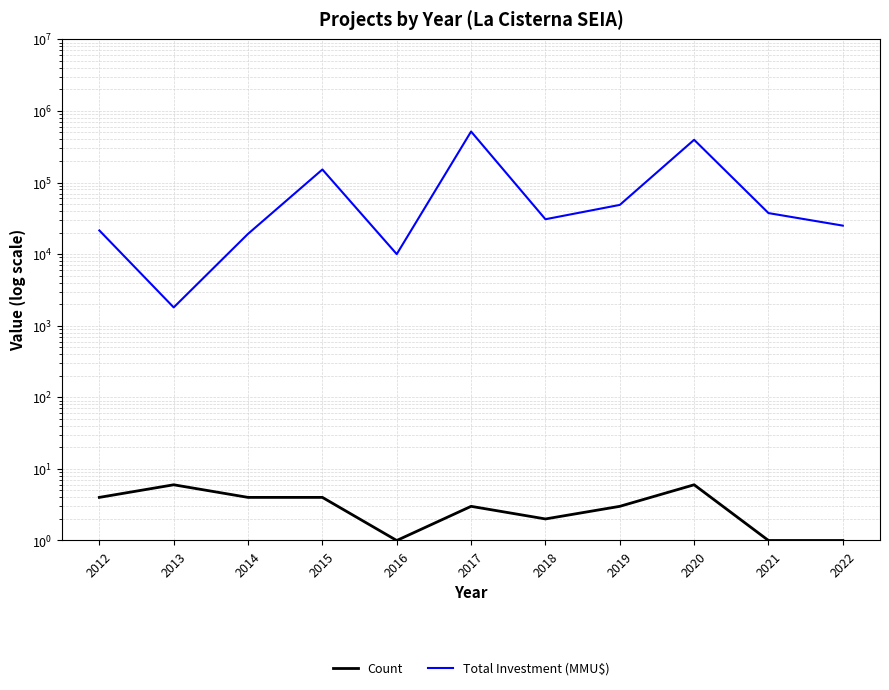

Reading left to right, transcribe all the data shown in this chart.

Count: 4	6	4	4	1	3	2	3	6	1	1
Total Investment (MMU$): 21412	1802	19199	152071	10000	515530	30700	48690	395308	37413	25000